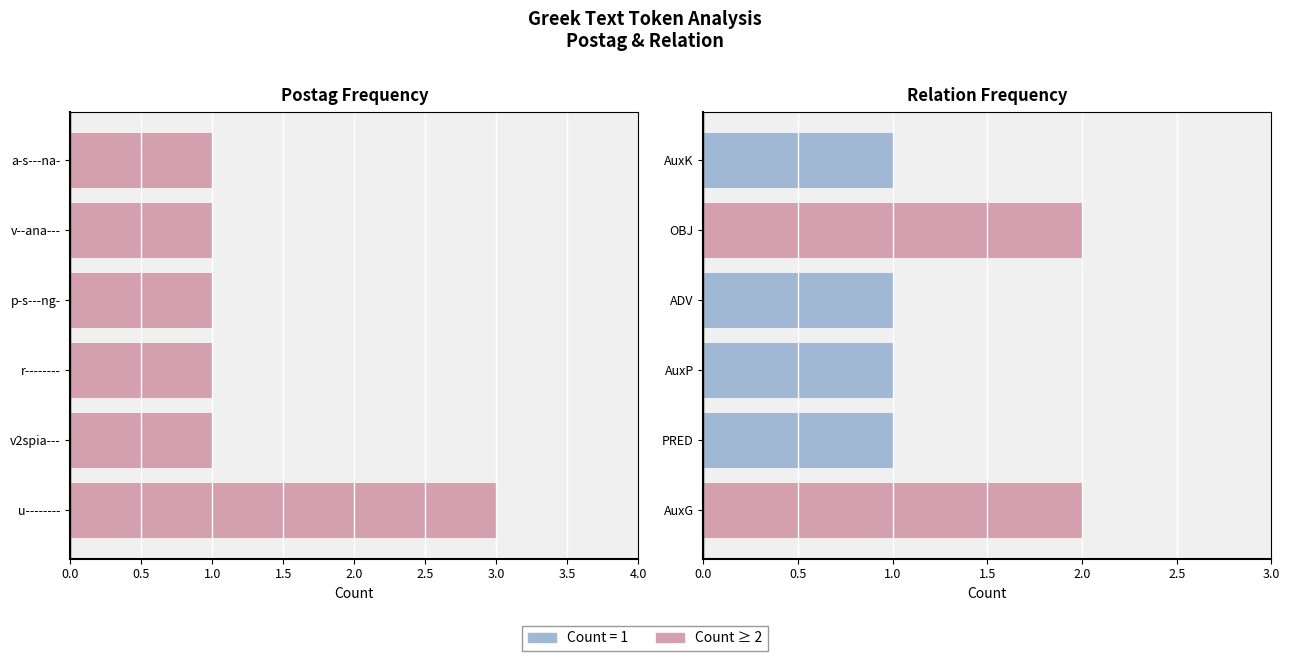

The Postag series shows 2 at 0.5. True or false?

False